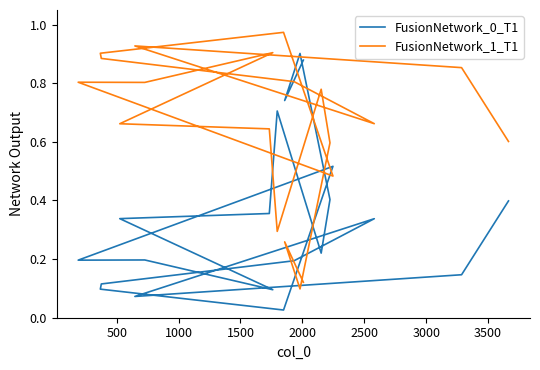

How many lines are shown in the chart?

2